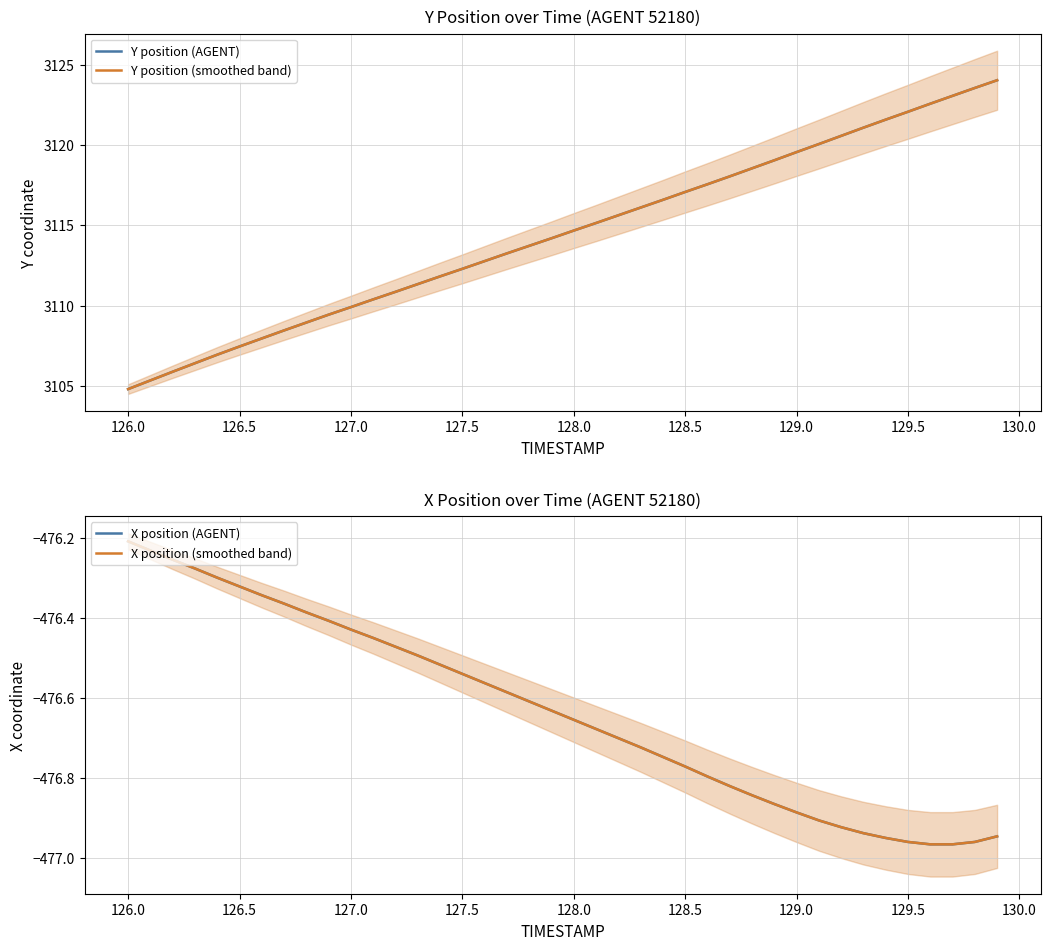

True or false: X position (AGENT) and Y position (AGENT) intersect in this chart.

False